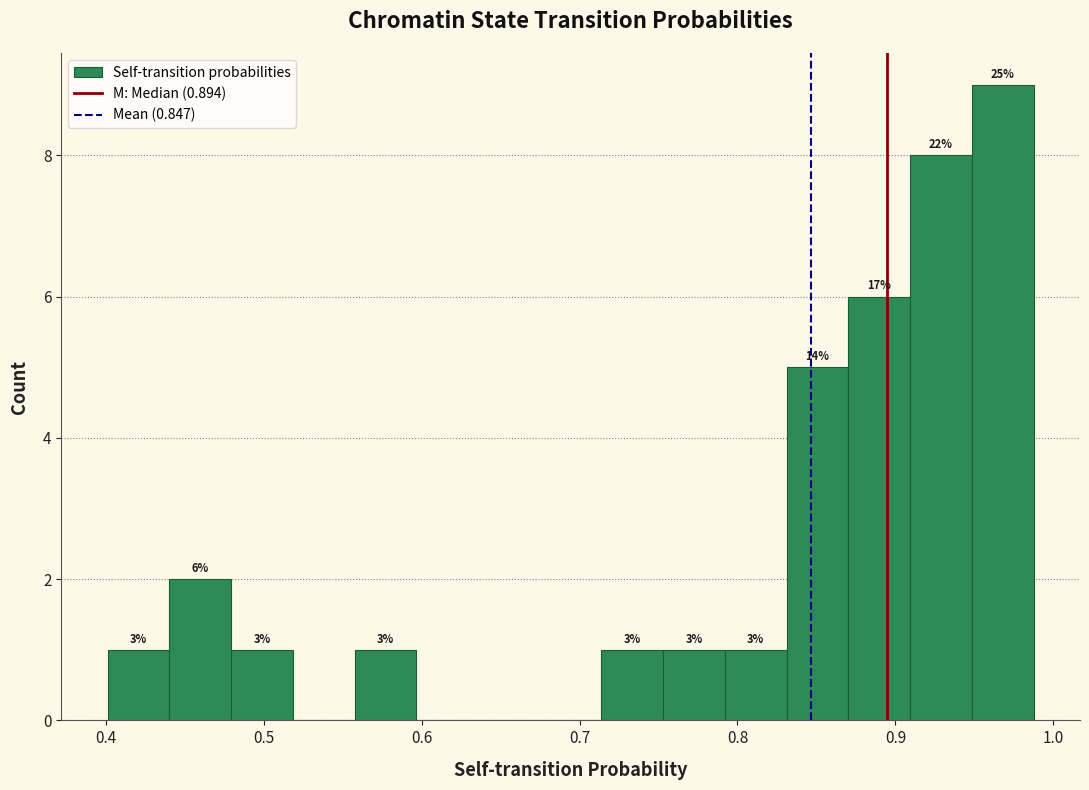

Read against the x-axis, roughly where is the centre of the tallest bar?

0.97